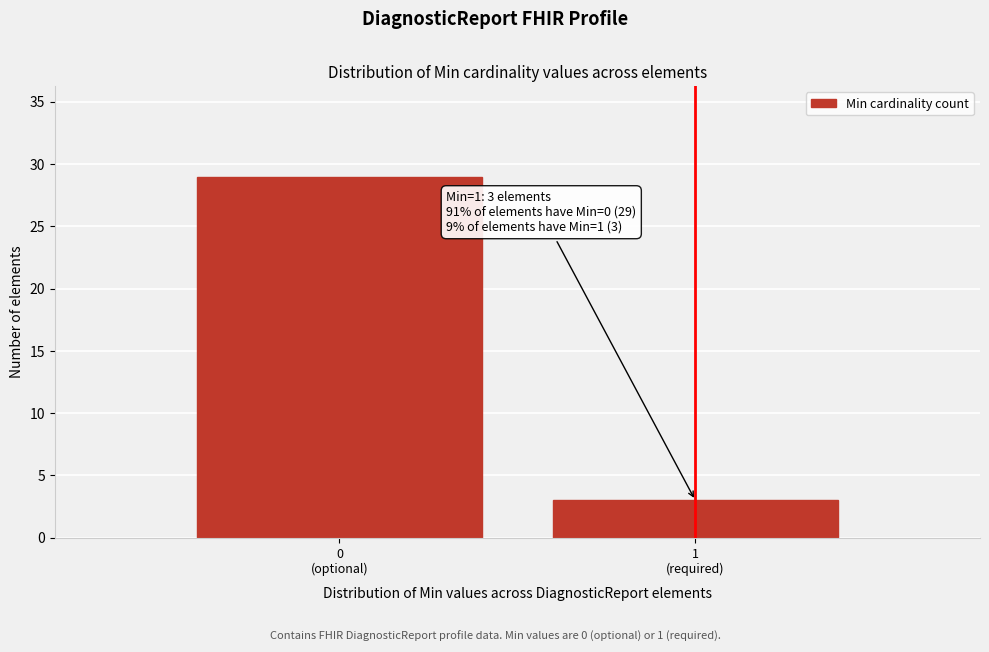

Reading left to right, extract all data points from this chart.

29	3